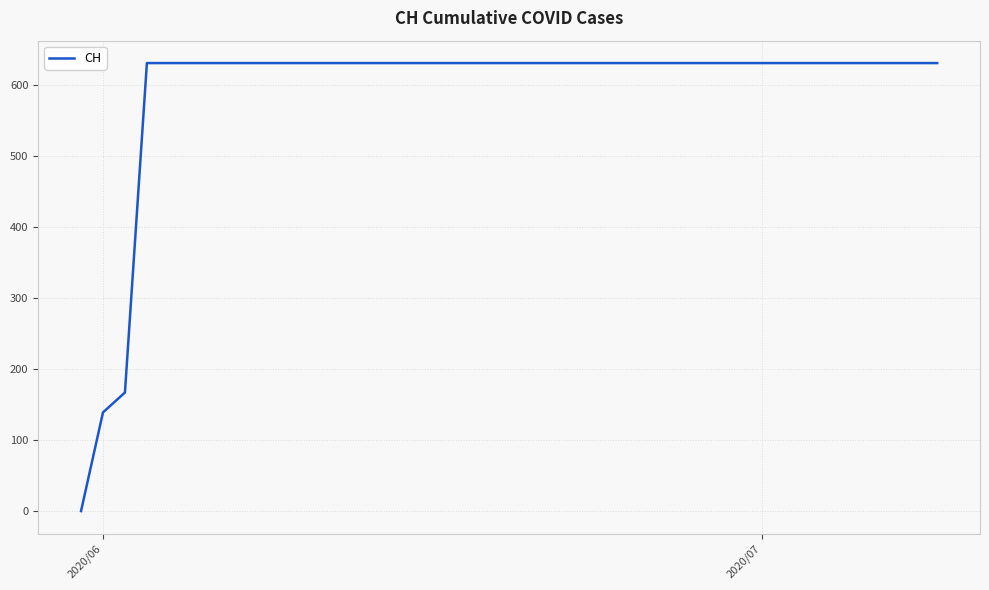

What is the maximum value shown in the chart?

631